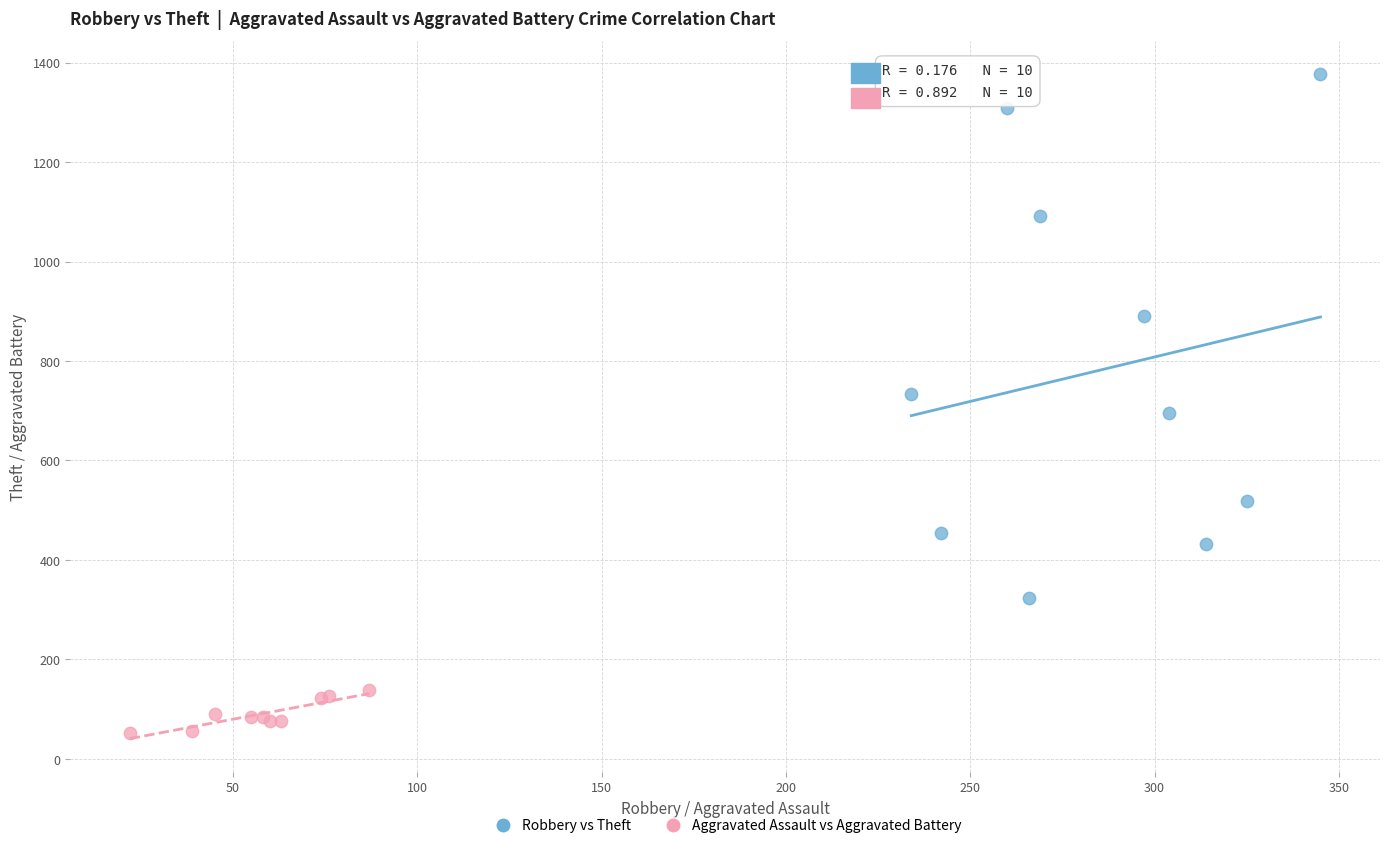

Which series has the widest spread of Y values?

Robbery vs Theft